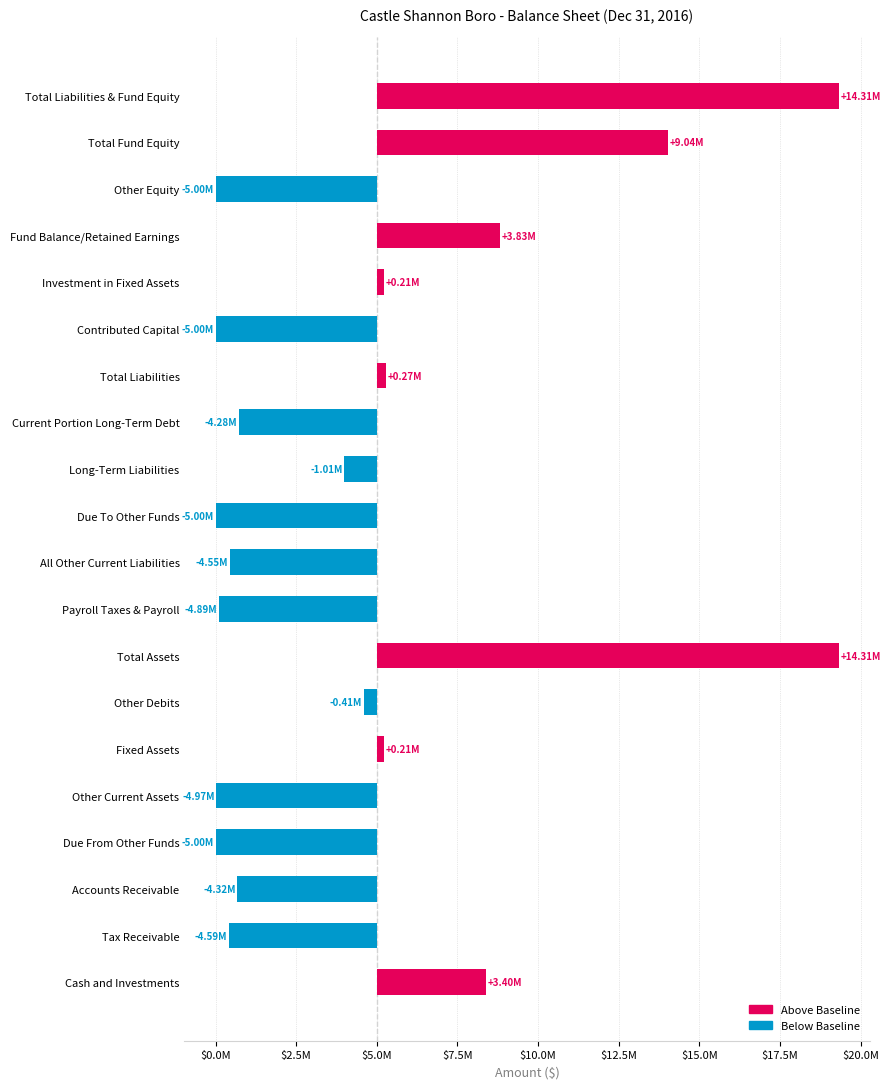

Reading left to right, list all the values displayed in this chart.

3399156	-4591898	-4322092	-5000000	-4971100	211395	-412432	14313029	-4885577	-4547930	-5000000	-1011828	-4281013	273652	-5000000	211395	3827982	-5000000	9039377	14313029